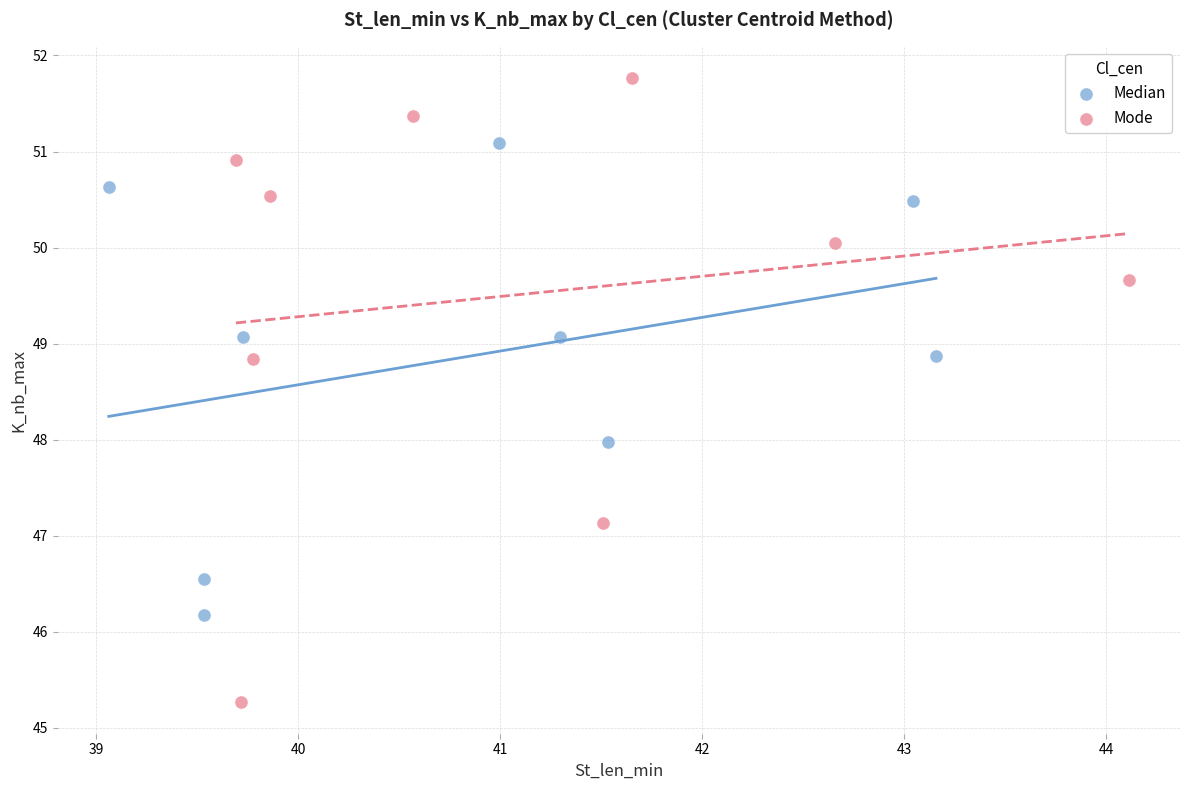

Which series reaches the minimum Y coordinate?

Mode